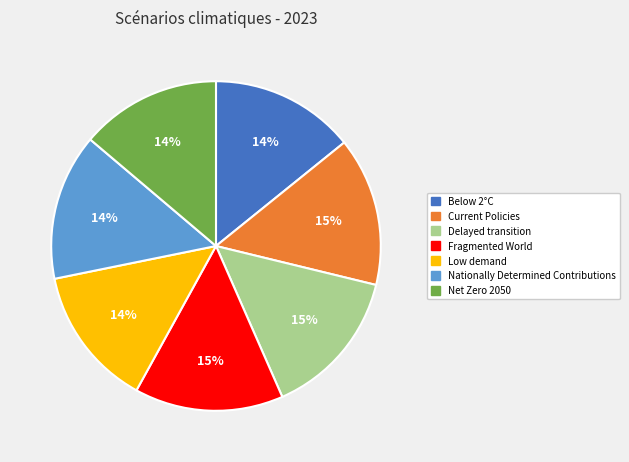

Is it true that Below 2°C is 14% of the pie?

True